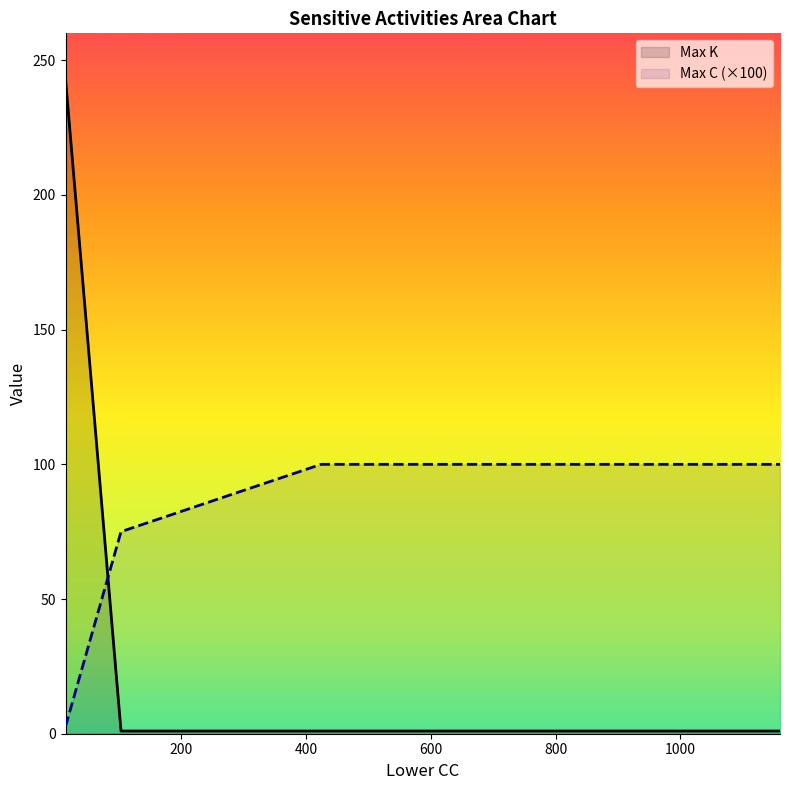

What is the average value of the Max K series?

61.5